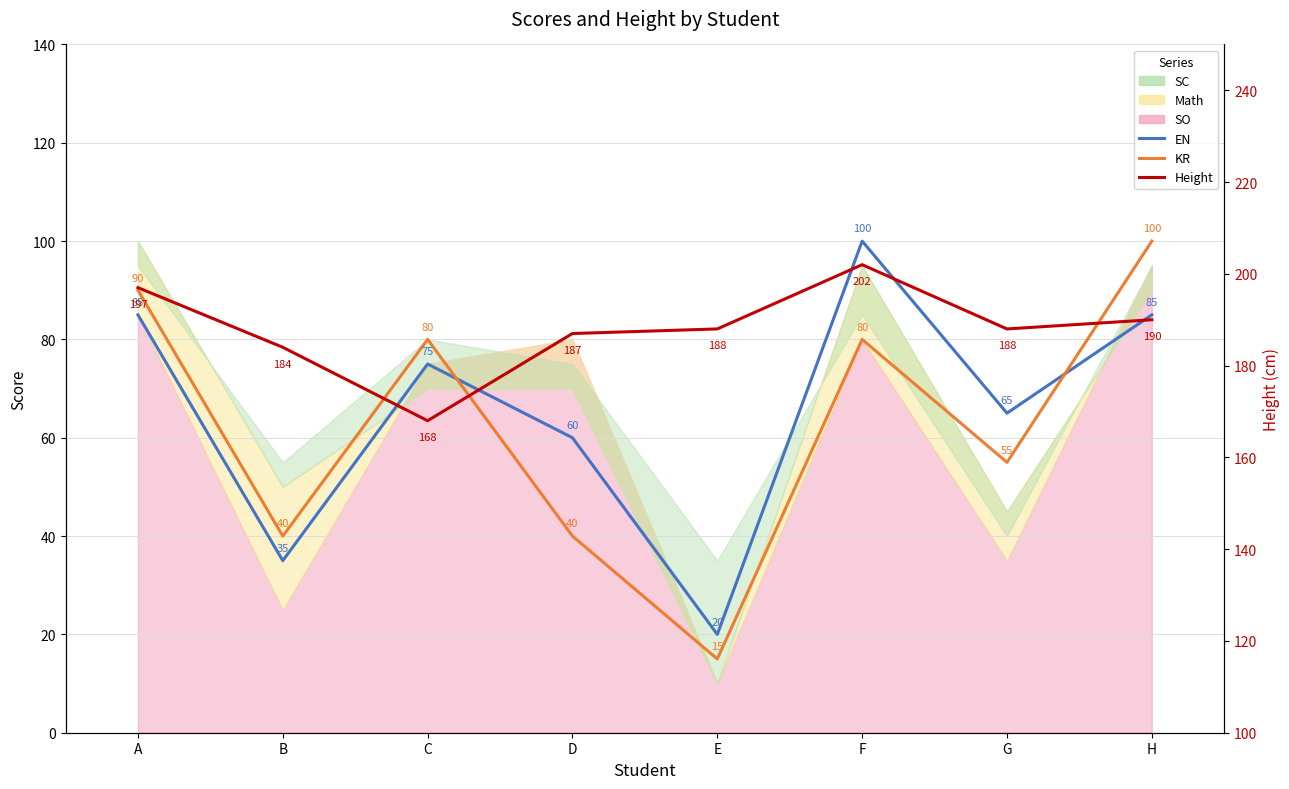

What is the difference between the maximum and minimum values in the Height series?

34